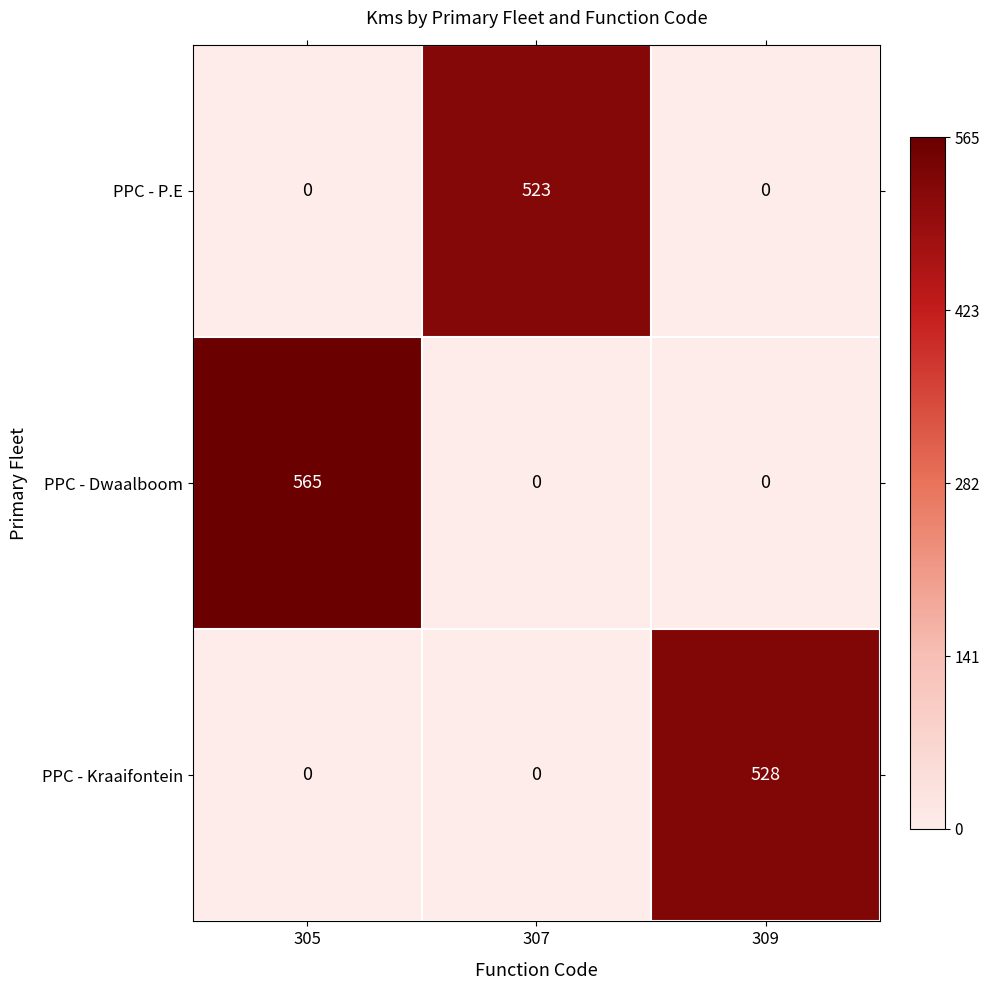

At which label does PPC - P.E reach its peak?

307